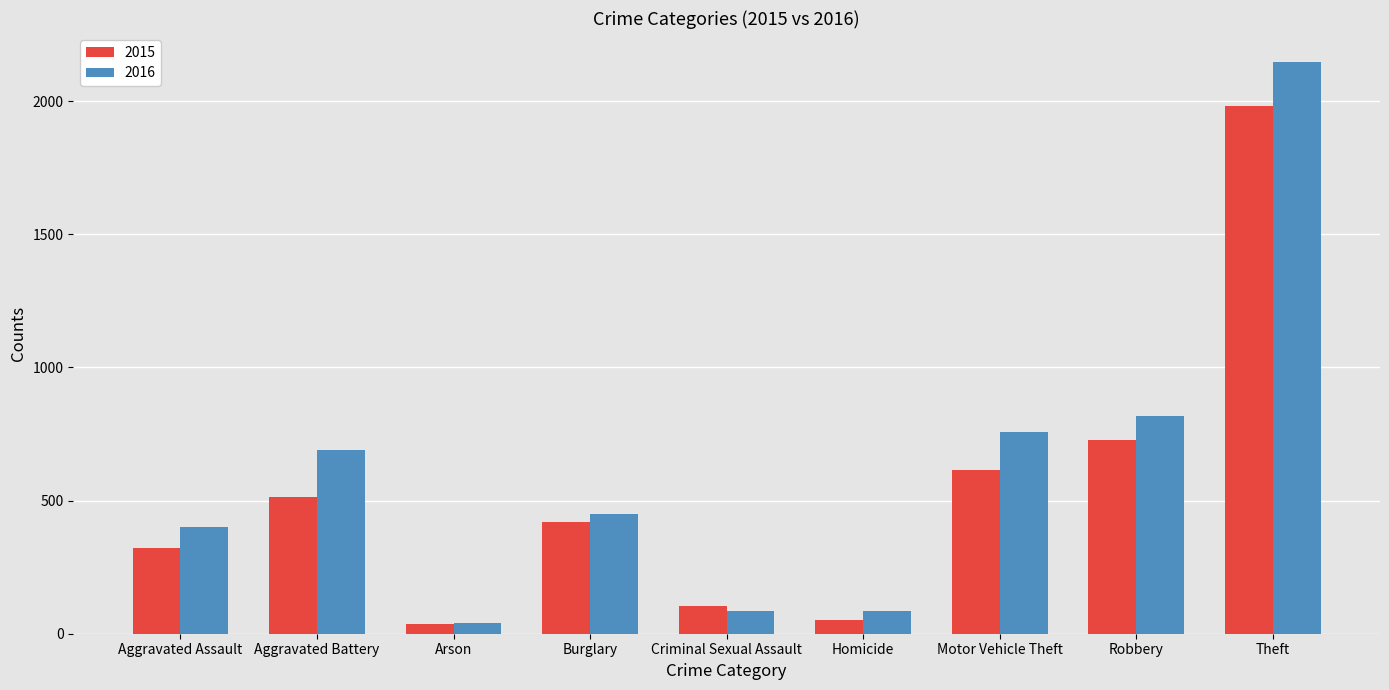

What is the difference between the second highest and second lowest values in the 2015 series?

676